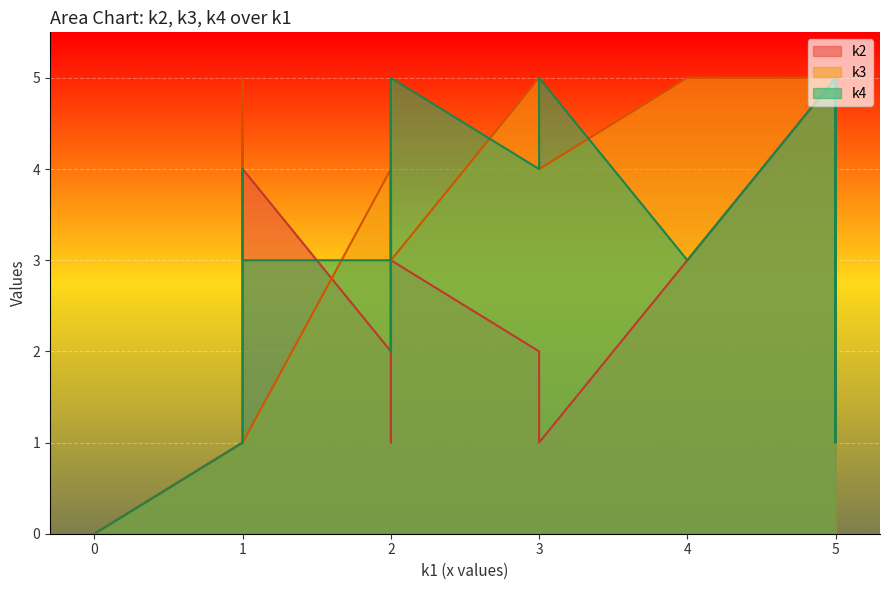

Reading left to right, what are all the values shown in this chart?

k2: i0=0	i1=2	i2=2	i3=3	i4=1	i5=3	i6=5	i7=1	i8=3	i9=2	i10=3	i11=1	i12=1	i13=5	i14=4	i15=2	i16=1	i17=4	i18=4	i19=3
k3: i0=0	i1=5	i2=4	i3=3	i4=5	i5=5	i6=5	i7=1	i8=3	i9=4	i10=3	i11=5	i12=1	i13=5	i14=1	i15=1	i16=4	i17=5	i18=4	i19=3
k4: i0=0	i1=4	i2=1	i3=5	i4=5	i5=3	i6=5	i7=1	i8=4	i9=3	i10=5	i11=2	i12=5	i13=1	i14=3	i15=2	i16=5	i17=4	i18=4	i19=5